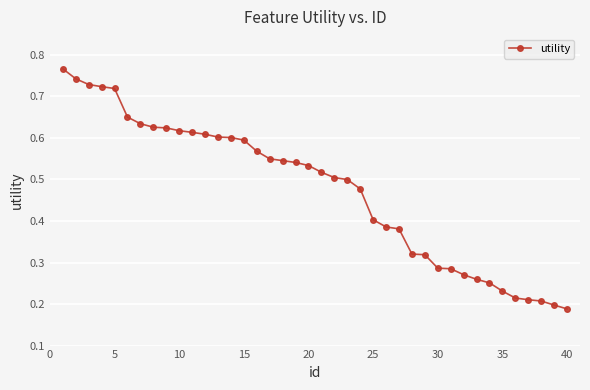

Count the values in the range 0 to 1.

40